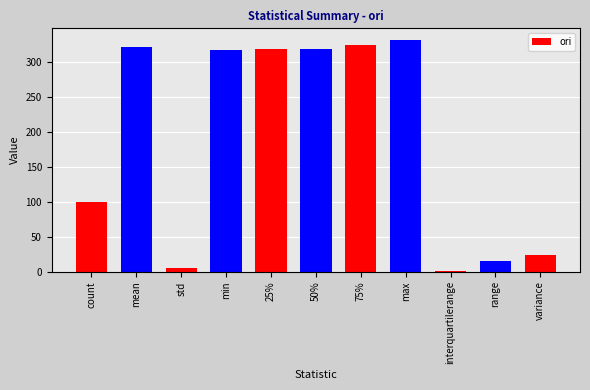

The value at max is 331.3. True or false?

True